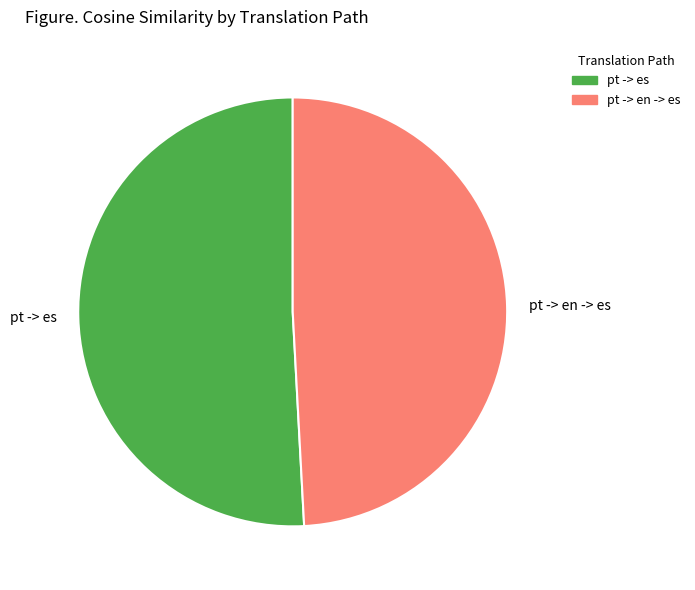

Count the number of slices in the pie.

2